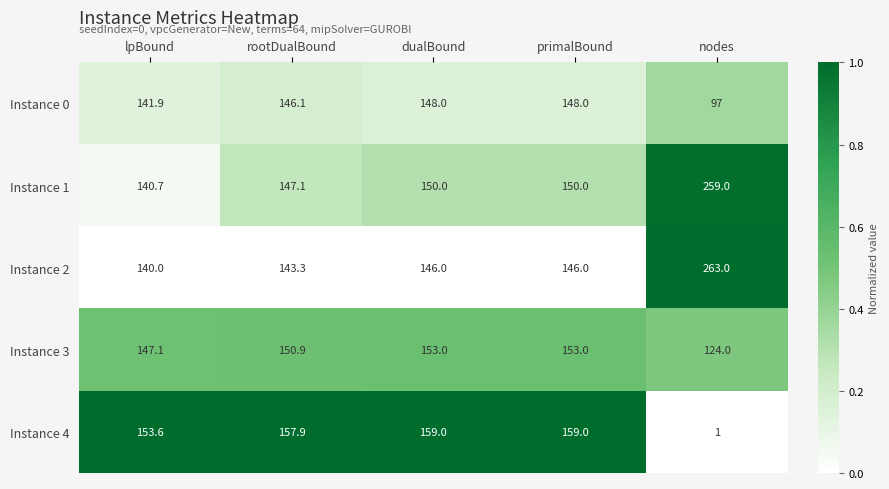

What is the difference between the second highest and second lowest values in the Instance 1 series?

2.9